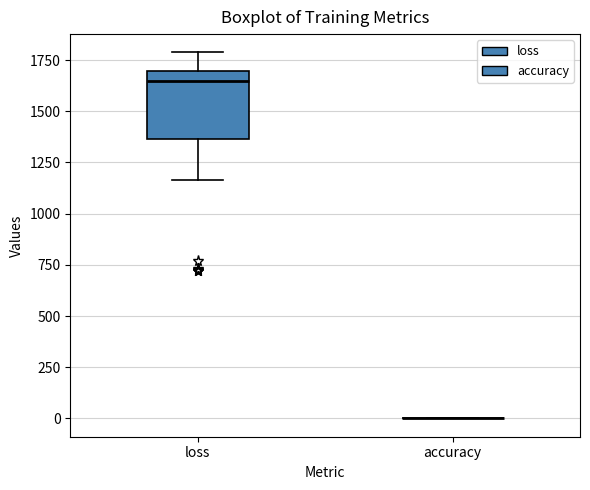

Reading left to right, read every box against the y-axis: the position of its median line, the range the box covers, and the ends of its whiskers. The values are not printed on the chart, so give them approximately, as read against the axis.

loss: median 1650, box 1350 to 1700, whiskers 1150 to 1800
accuracy: box collapsed to a line at 0, whiskers 0 to 0